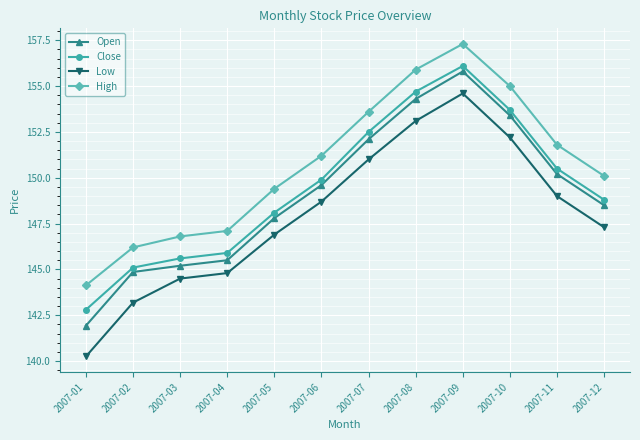

Which category has the highest value across all series?

2007-09